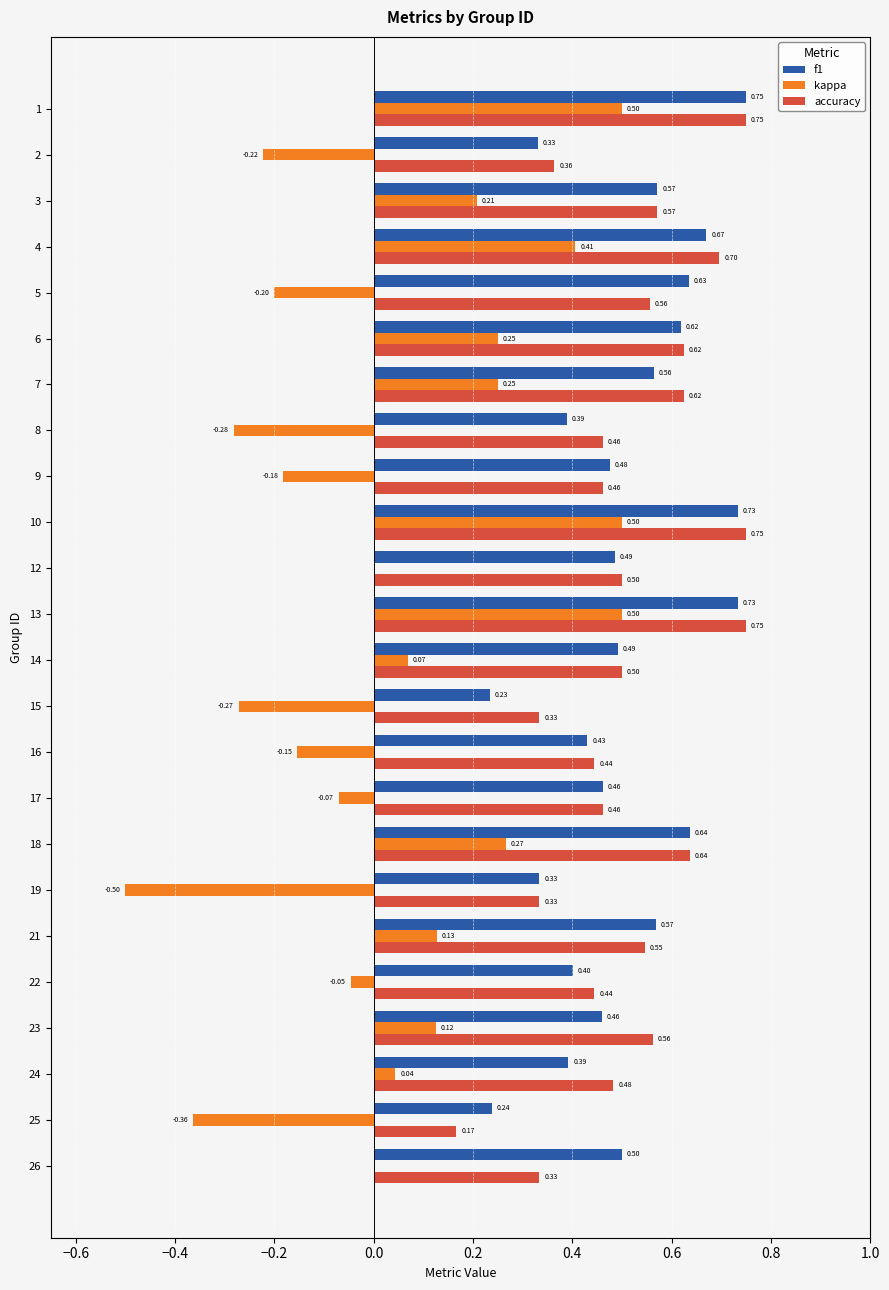

What is the total value across all series at 23?

1.1